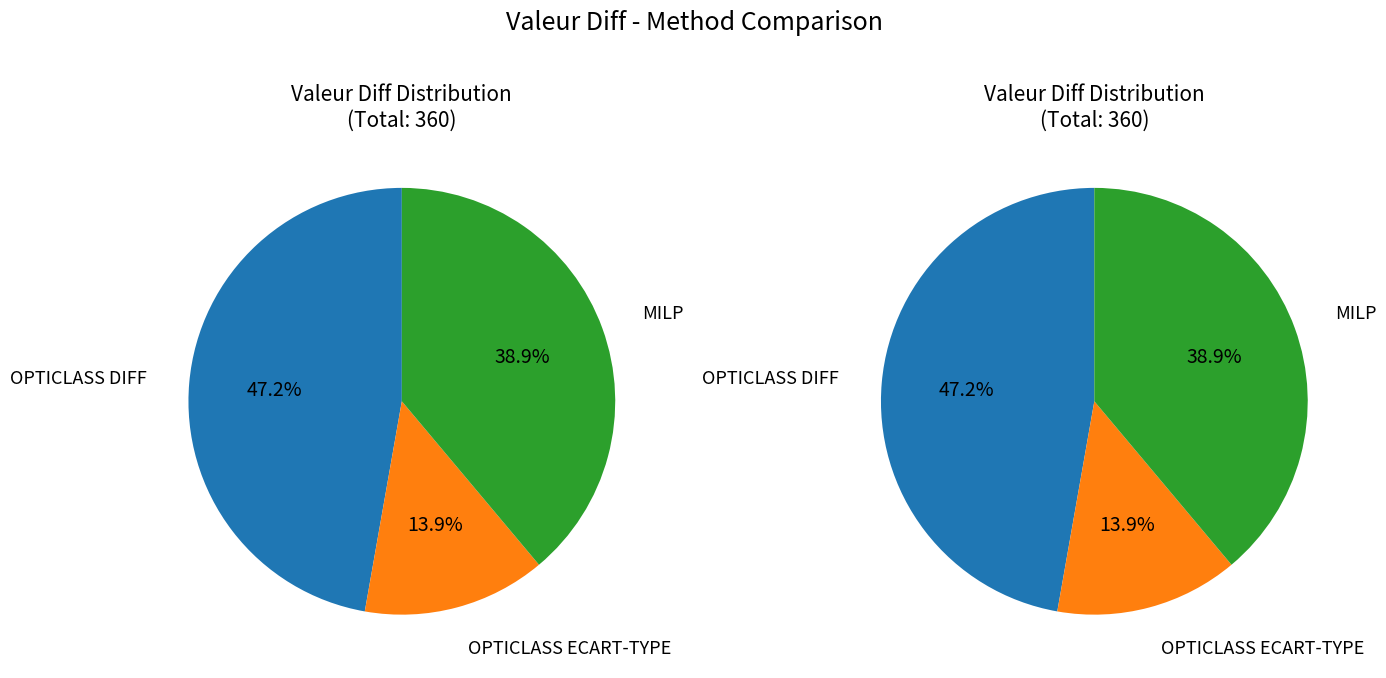

Does any single category account for the majority?

No